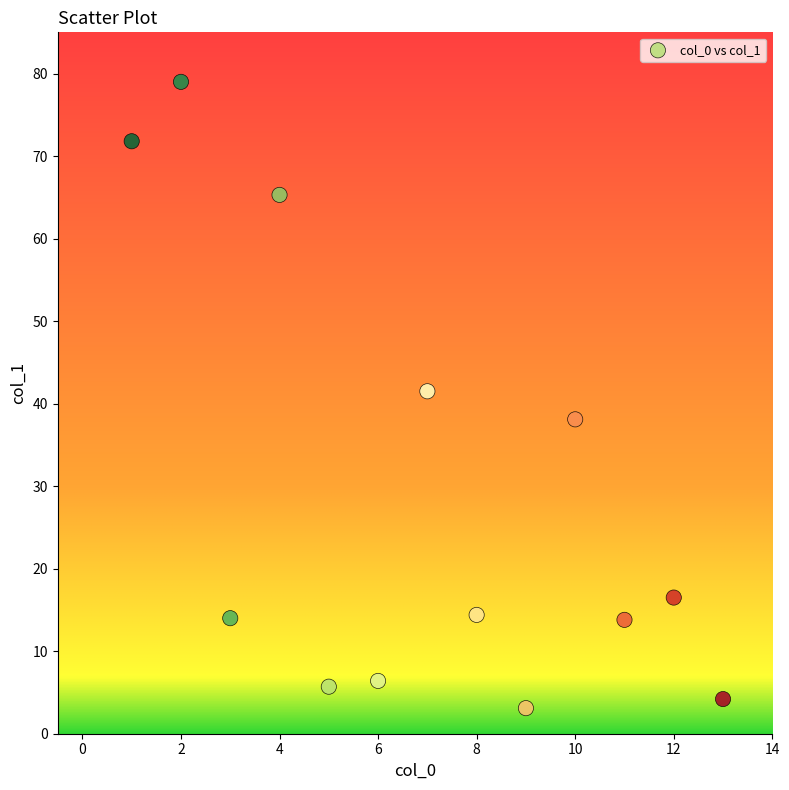

What is the range of Y values (max minus min)?

75.9